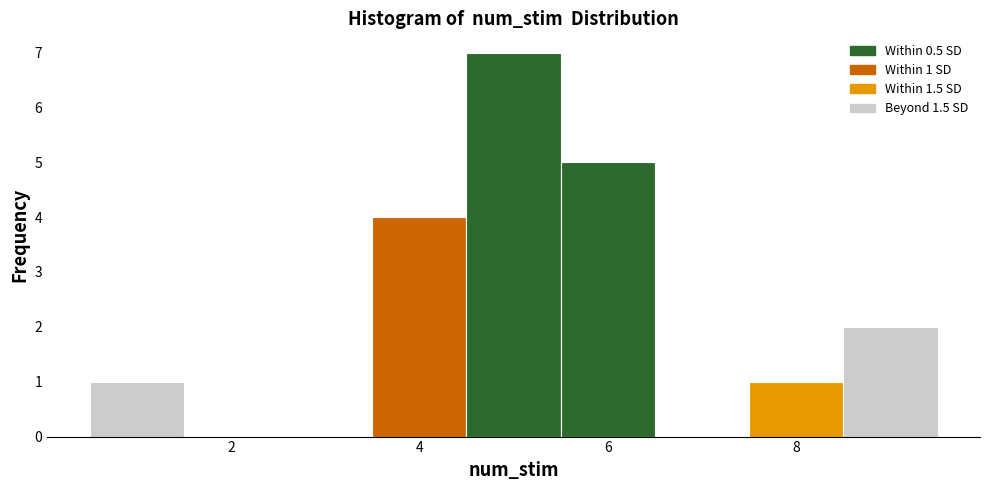

Which range on the x-axis has the tallest bar?

4.5 to 5.5